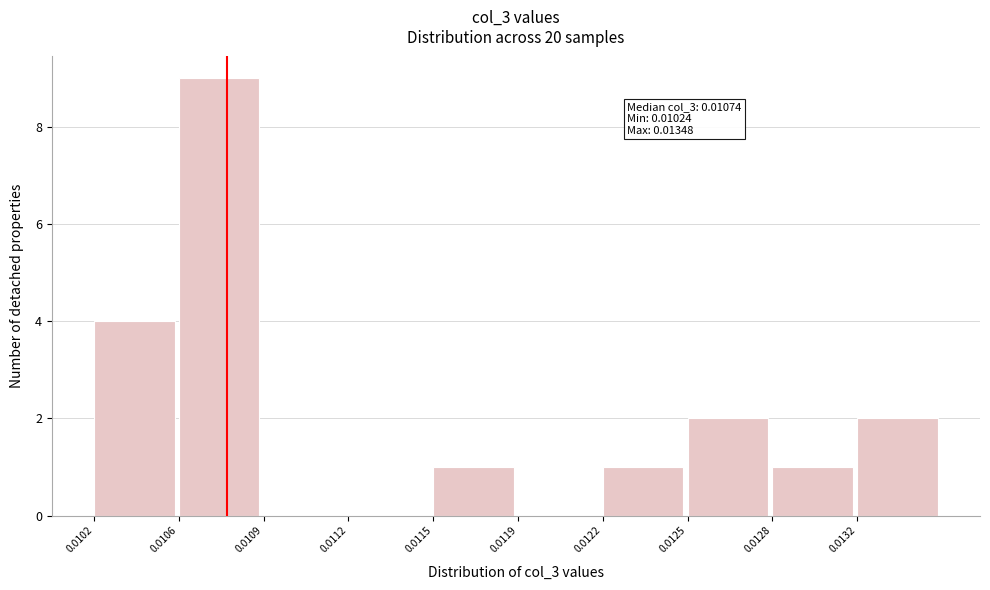

Reading left to right, extract all data points from this chart.

0.0102=4	0.0106=9	0.0109=0	0.0112=0	0.0115=1	0.0119=0	0.0122=1	0.0125=2	0.0128=1	0.0132=2